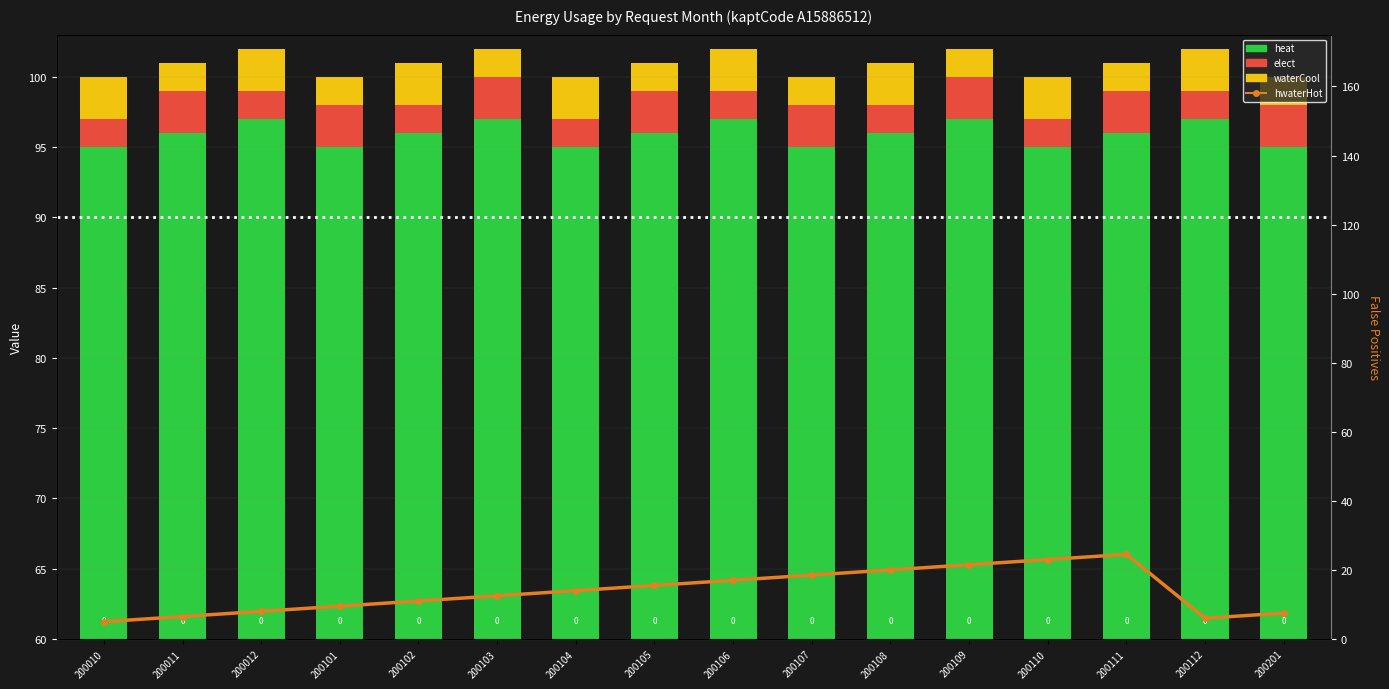

What is the sum of the hwaterHot values at 200103 and 200107?

31.0